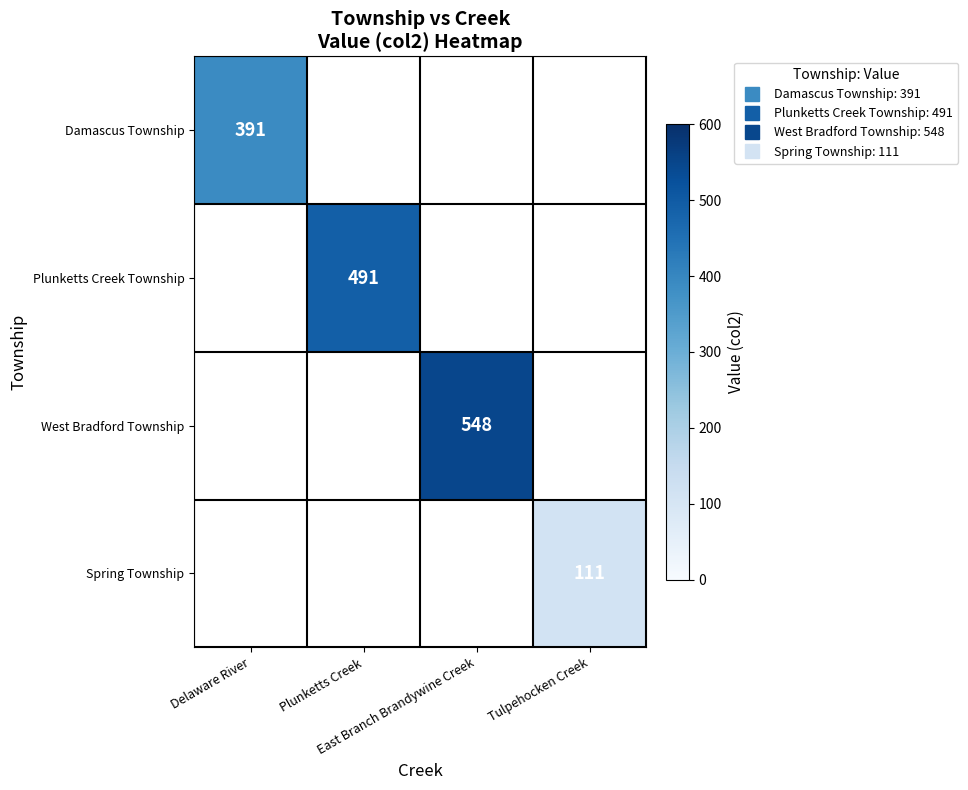

At how many categories does at least one series exceed 218?

3